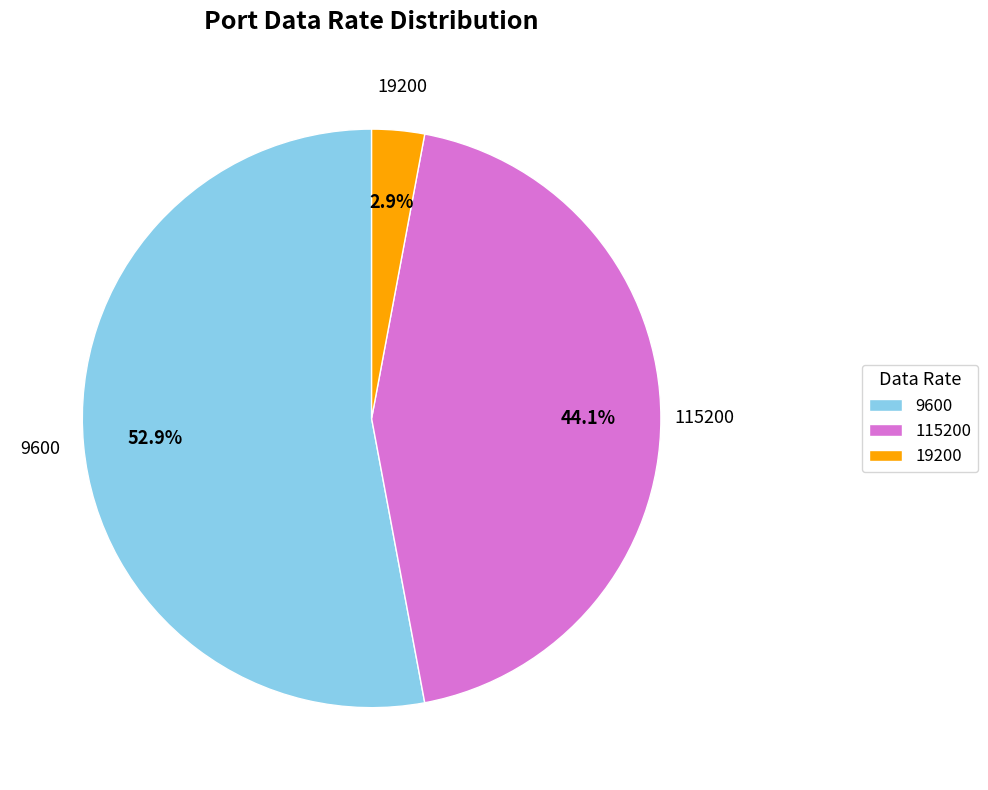

Which has a higher value, 115200 or 19200?

115200